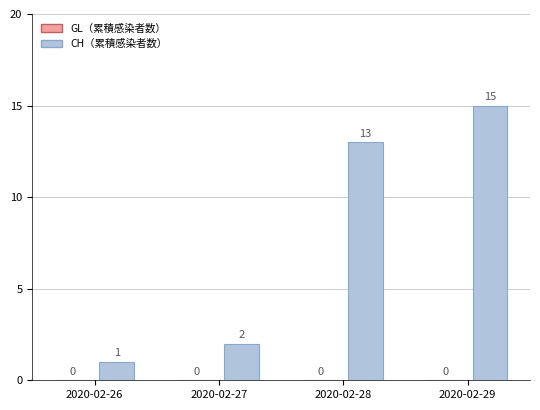

What is the change in value from 2020-02-27 to 2020-02-28?

+11